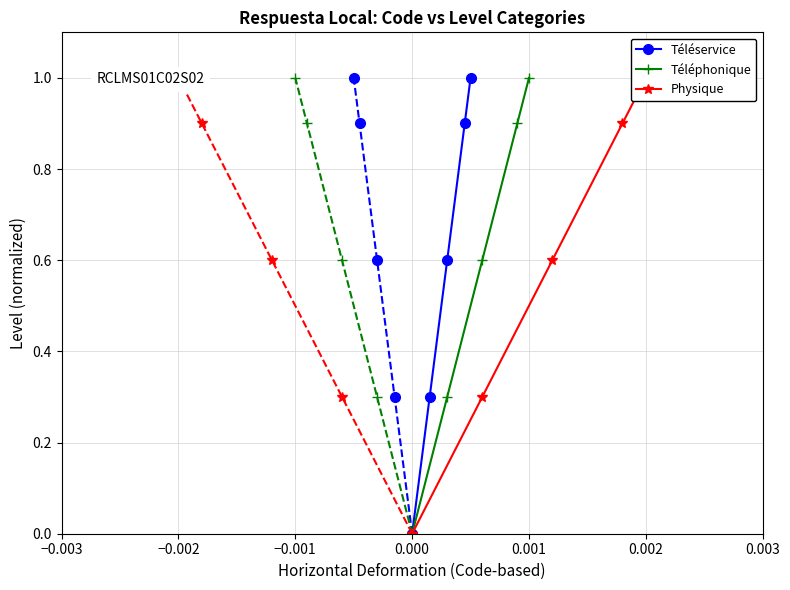

True or false: Téléservice and Physique cross at least once.

False